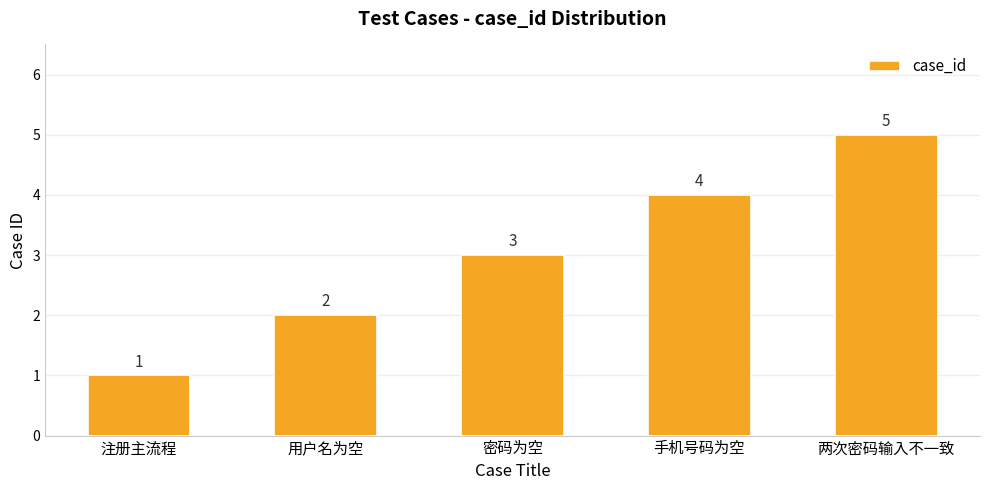

How many categories are shown in the chart?

5